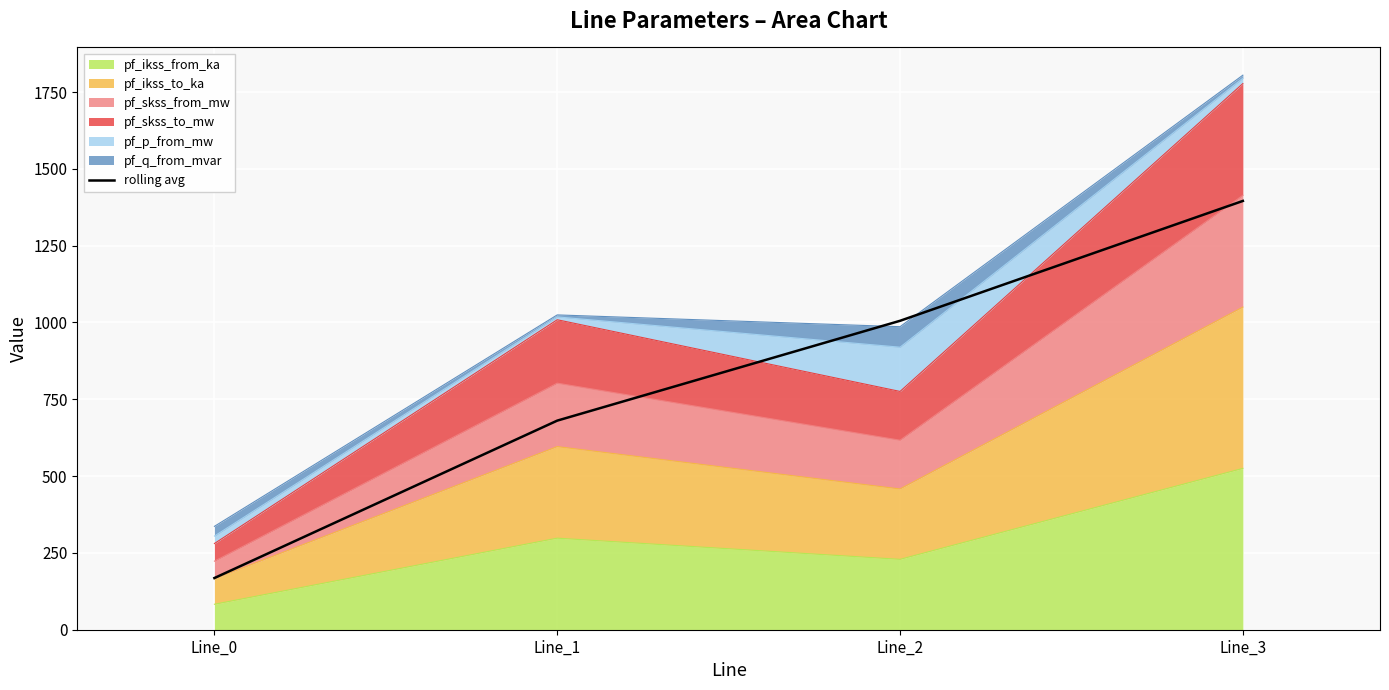

What is the smallest value displayed?

168.2